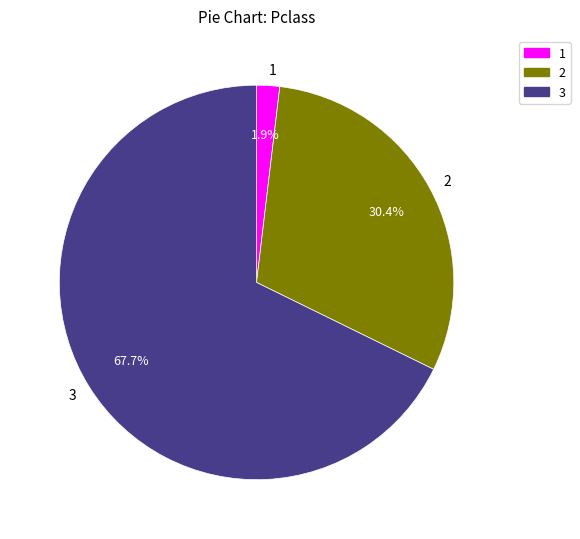

Is there a majority slice in this chart?

Yes